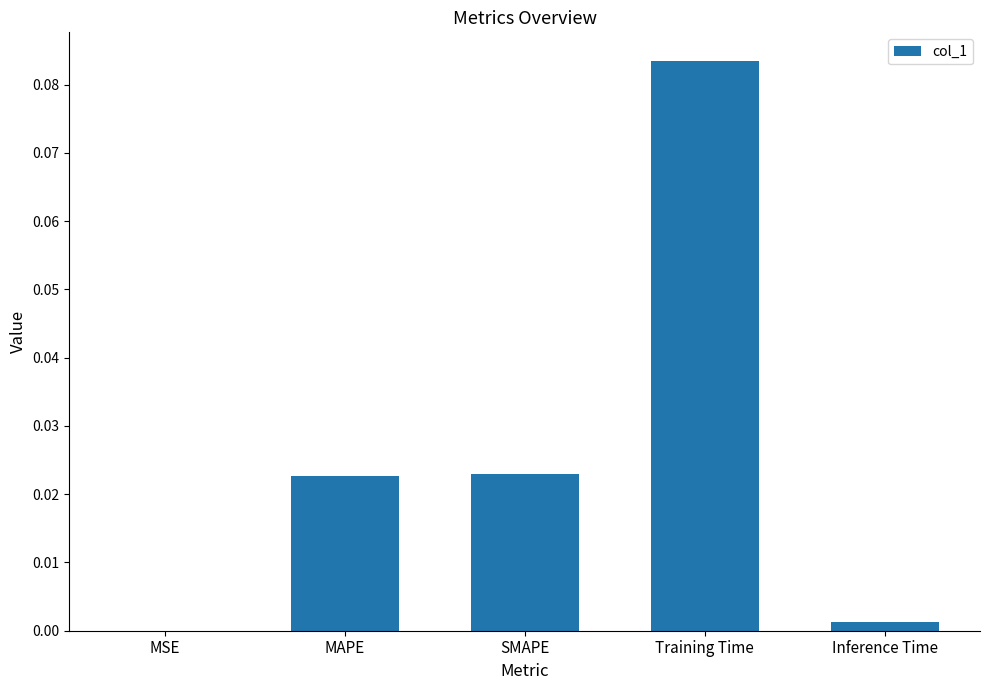

Which has a higher value, Training Time or MAPE?

Training Time